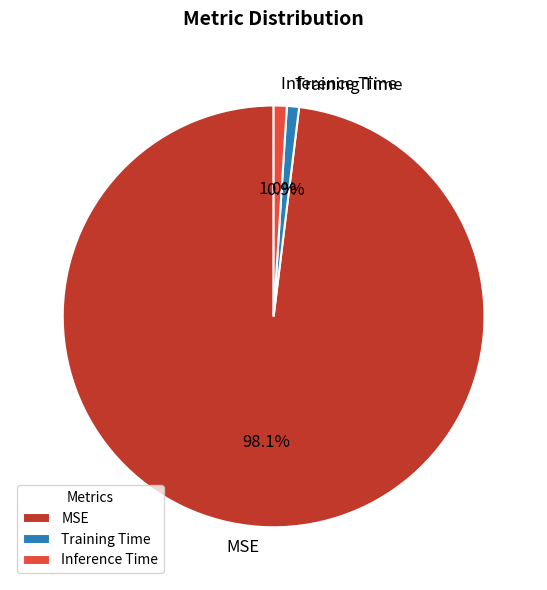

Which slice is the largest?

MSE